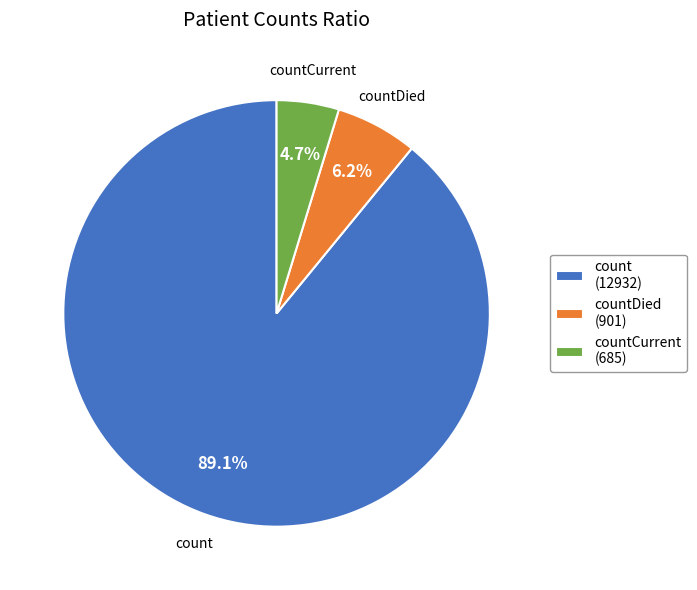

Which has a higher value, count (12932) or countCurrent (685)?

count (12932)